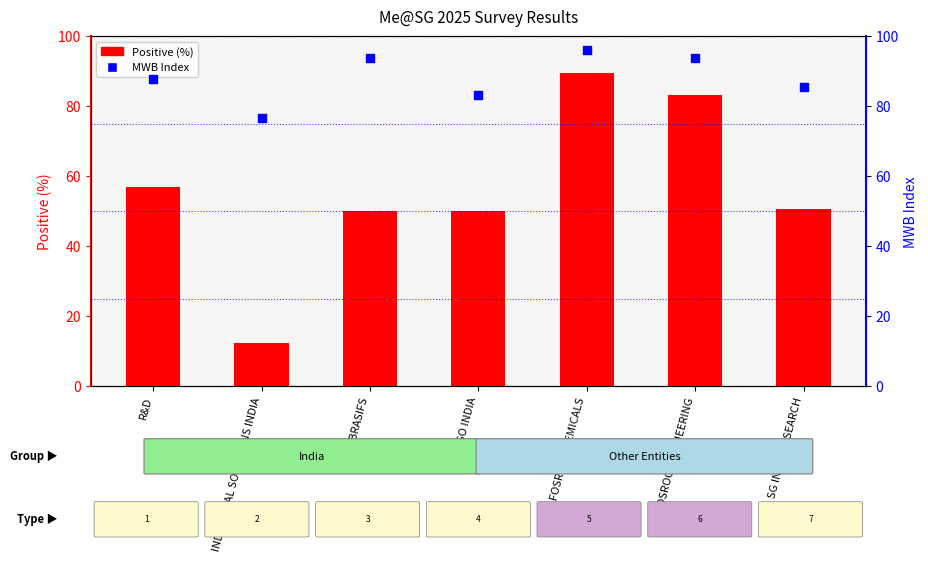

At which category is the sum across all series the highest?

FOSROC CHEMICALS